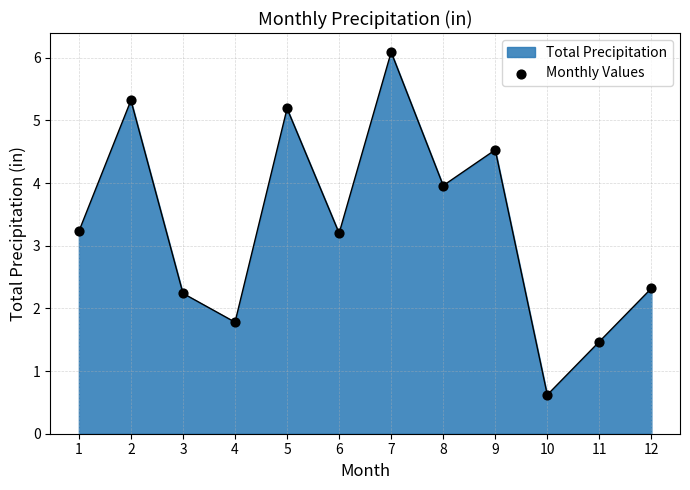

What is the change in value from 5 to 10?

-4.6